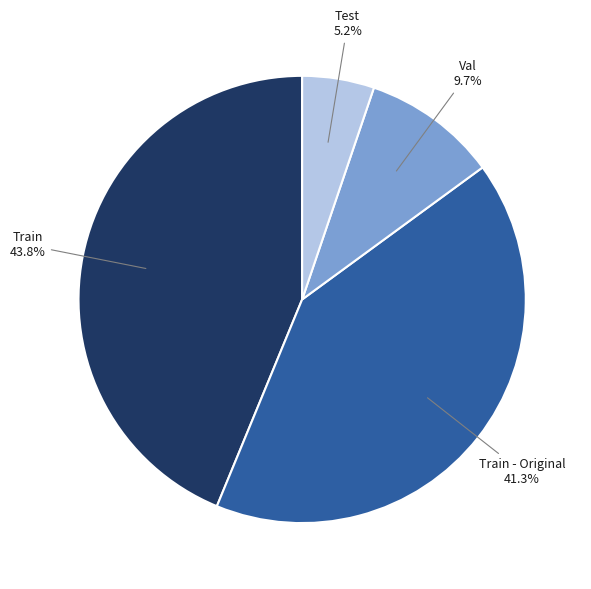

How many slices are in this pie chart?

4